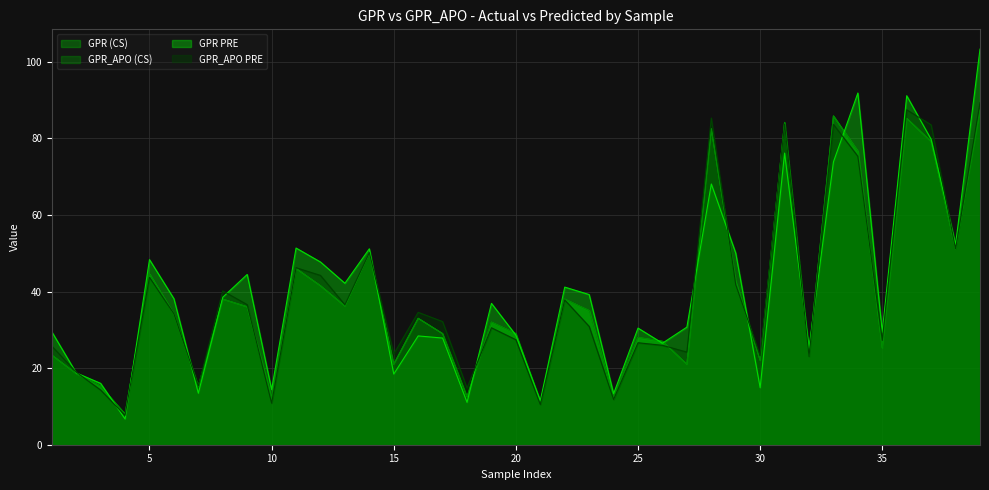

Reading left to right, what are all the values shown in this chart?

GPR (CS): 1=23.4	2=18.6	3=15.3	4=8.0	5=44.6	6=34.1	7=15.2	8=38.0	9=36.0	10=12.0	11=46.0	12=41.5	13=36.2	14=50.0	15=21.0	16=33.0	17=29.0	18=12.5	19=32.0	20=29.0	21=11.0	22=38.0	23=35.0	24=12.0	25=28.0	26=27.0	27=21.0	28=82.5	29=42.6	30=22.0	31=84.1	32=23.4	33=85.8	34=76.6	35=25.3	36=85.2	37=79.1	38=51.1	39=87.4
GPR_APO (CS): 1=23.4	2=18.6	3=15.3	4=8.0	5=44.6	6=34.1	7=15.2	8=38.0	9=36.0	10=12.0	11=46.0	12=41.5	13=36.2	14=50.0	15=21.0	16=33.0	17=29.0	18=12.5	19=32.0	20=29.0	21=11.0	22=38.0	23=35.0	24=12.0	25=28.0	26=27.0	27=21.0	28=82.5	29=42.6	30=22.0	31=84.1	32=23.4	33=85.8	34=76.6	35=25.3	36=85.2	37=79.1	38=51.1	39=87.4
GPR PRE: 1=29.5	2=18.8	3=16.0	4=6.7	5=48.3	6=38.1	7=13.4	8=38.5	9=44.5	10=14.4	11=51.4	12=47.7	13=42.1	14=51.1	15=18.4	16=28.4	17=27.9	18=11.1	19=36.9	20=28.6	21=11.5	22=41.1	23=39.2	24=13.3	25=30.4	26=26.5	27=30.7	28=68.1	29=50.0	30=14.9	31=76.1	32=25.2	33=73.8	34=91.8	35=29.4	36=91.1	37=79.7	38=52.3	39=103.3
GPR_APO PRE: 1=25.7	2=19.0	3=14.3	4=7.7	5=43.7	6=34.2	7=15.3	8=40.2	9=36.6	10=10.9	11=46.2	12=44.2	13=36.5	14=50.1	15=23.7	16=34.6	17=32.1	18=14.8	19=30.5	20=27.4	21=10.5	22=37.8	23=30.9	24=11.8	25=26.6	26=25.9	27=24.2	28=85.3	29=41.8	30=23.2	31=83.7	32=23.1	33=83.6	34=75.3	35=27.2	36=87.4	37=83.5	38=51.2	39=89.3